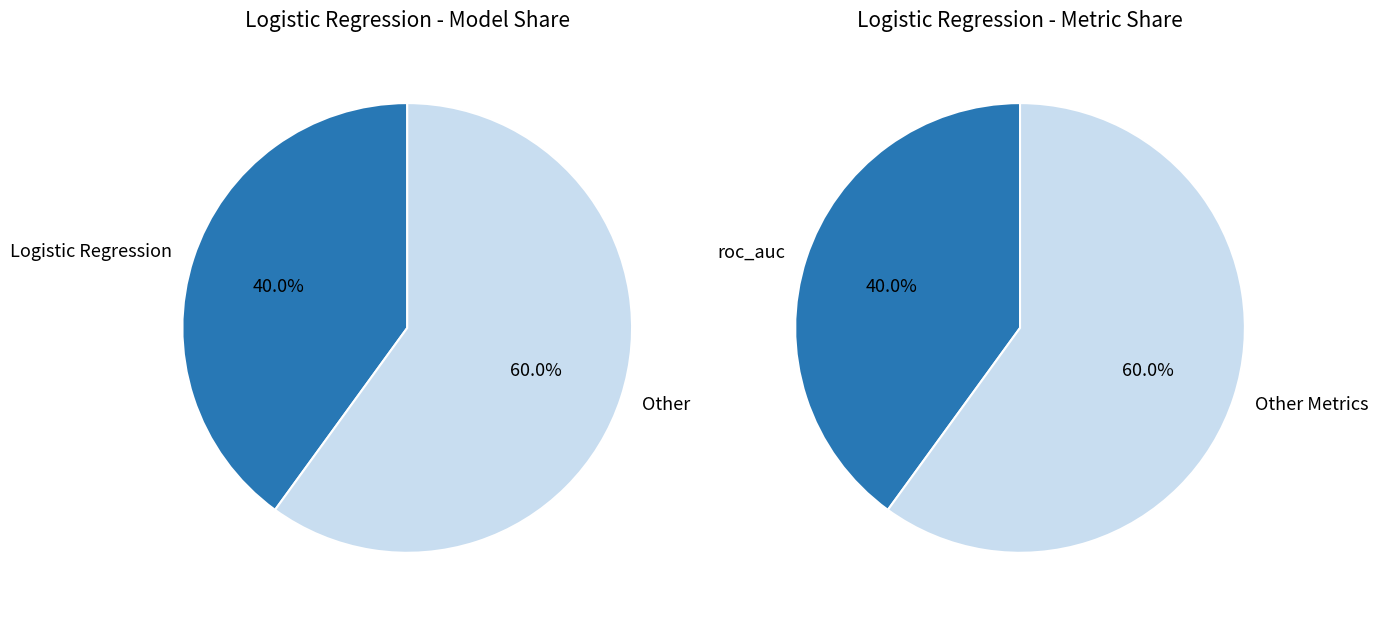

Is it true that 21 is 2% of the pie?

True